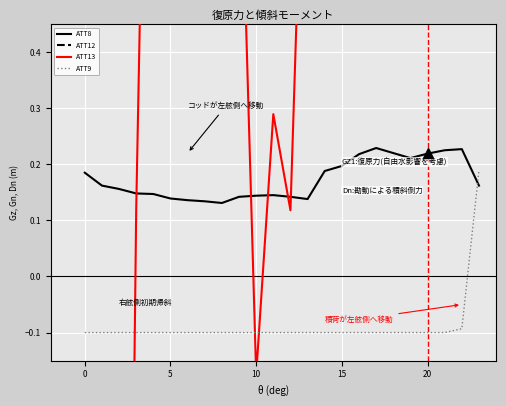

What is the sum of all ATT13 values?

45.1